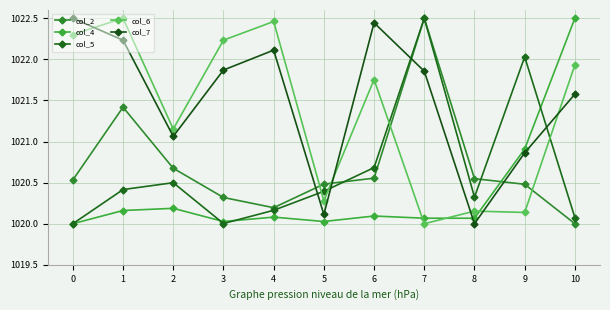

True or false: col_7 has more than 2 points higher than both neighbors.

False